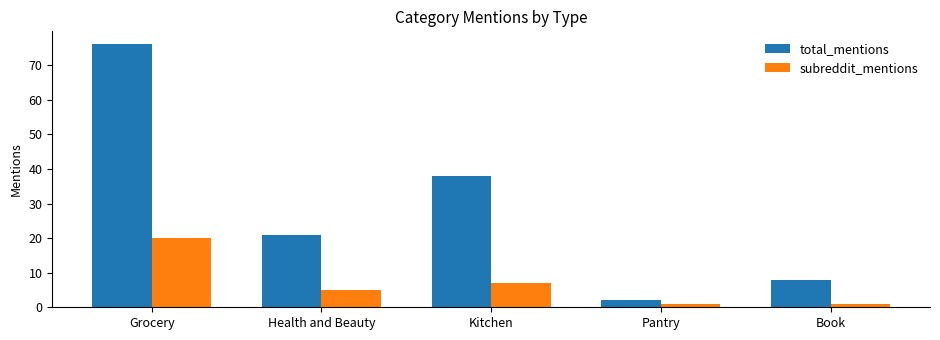

What is the spread (max minus min) of values at Health and Beauty?

16